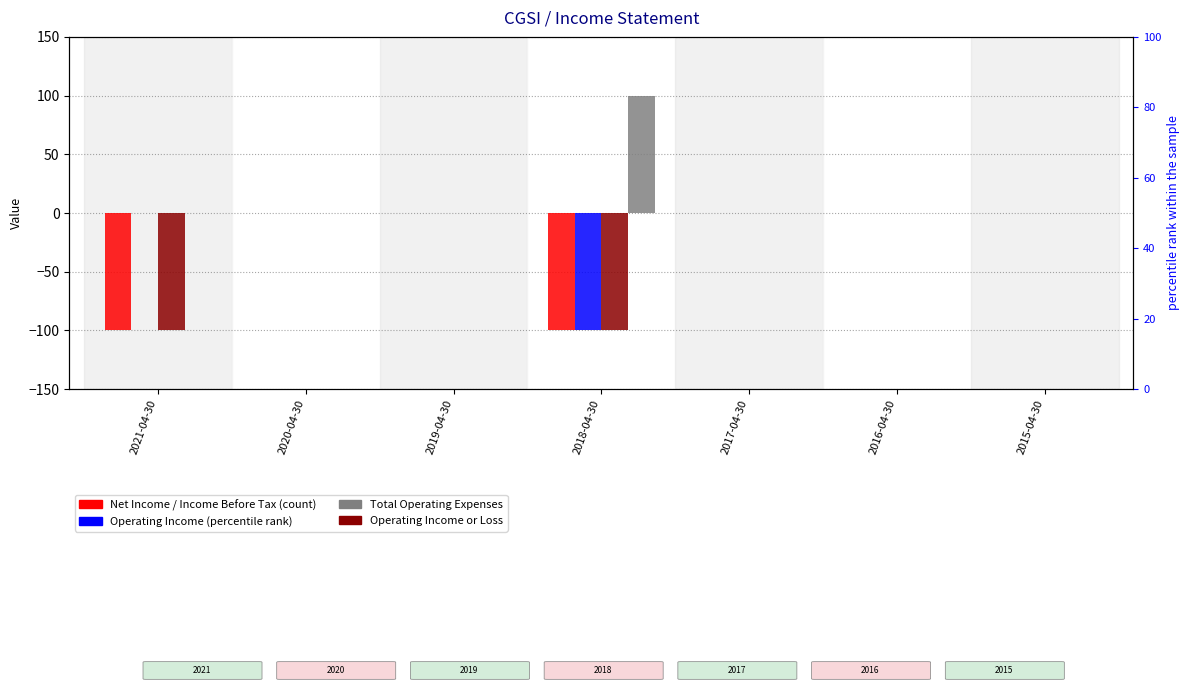

What is the difference between the maximum and minimum values in the Operating Income or Loss series?

100